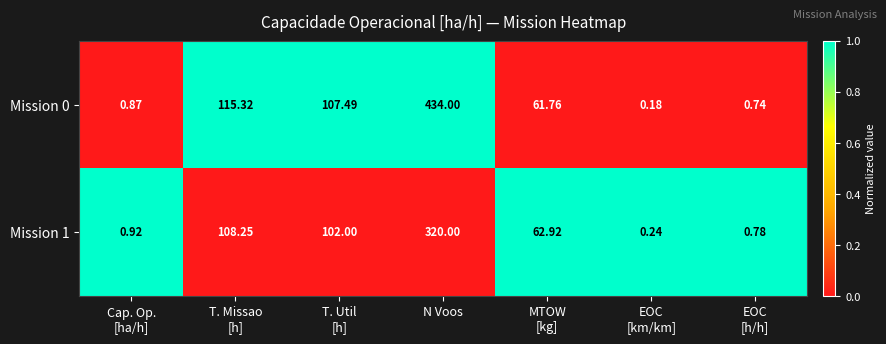

At which label does Mission 1 reach its peak?

N Voos